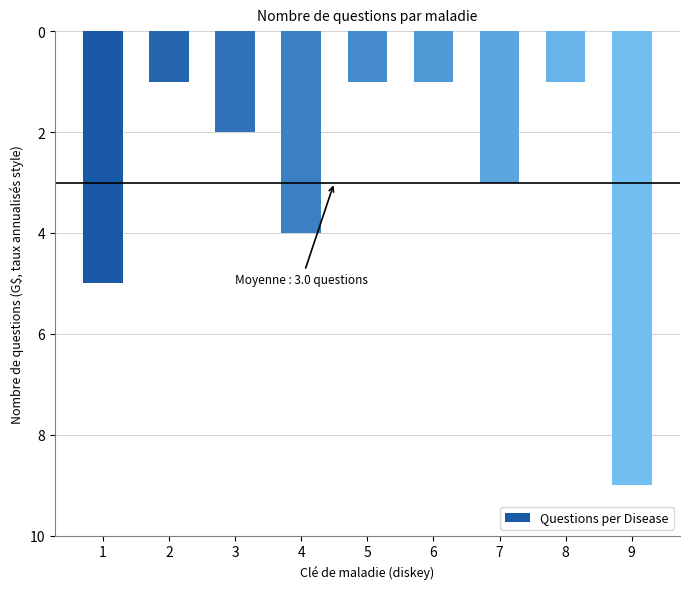

Where does the data first go above -2?

2